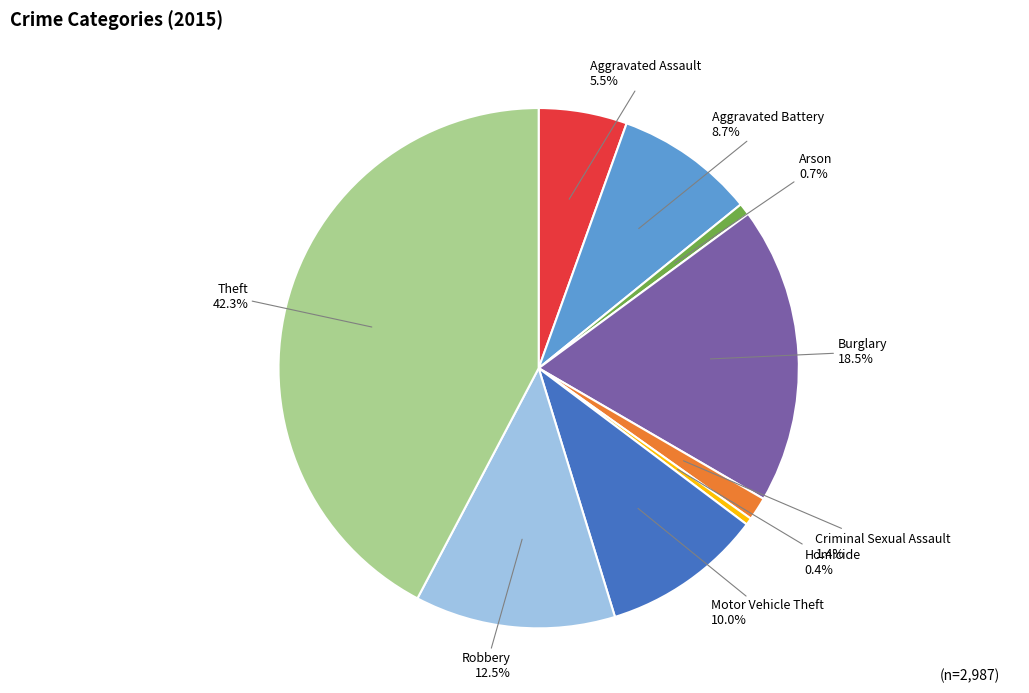

Which has a higher value, Homicide or Aggravated Battery?

Aggravated Battery